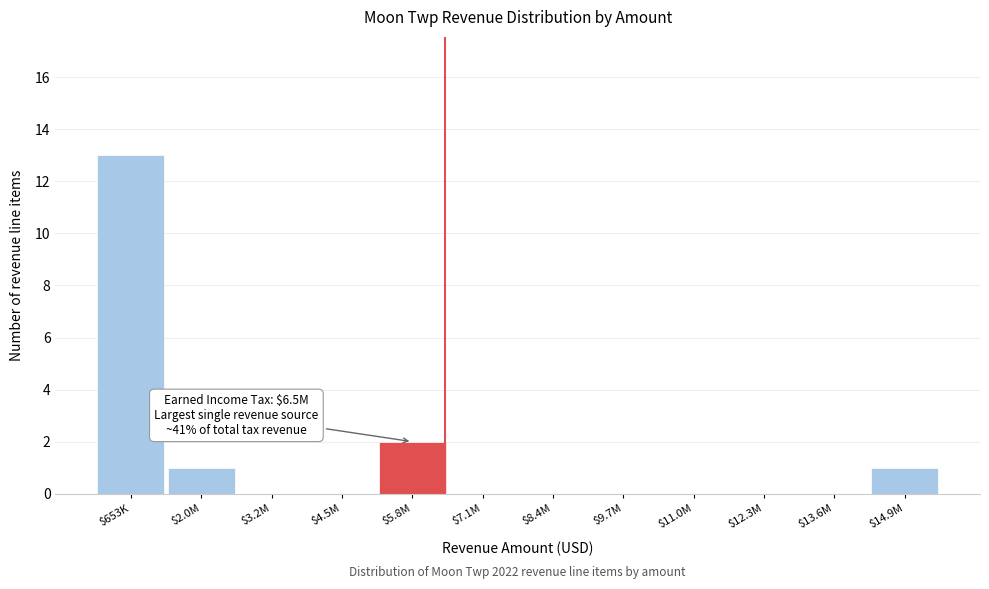

At which category does the chart reach its peak across all series?

$653K